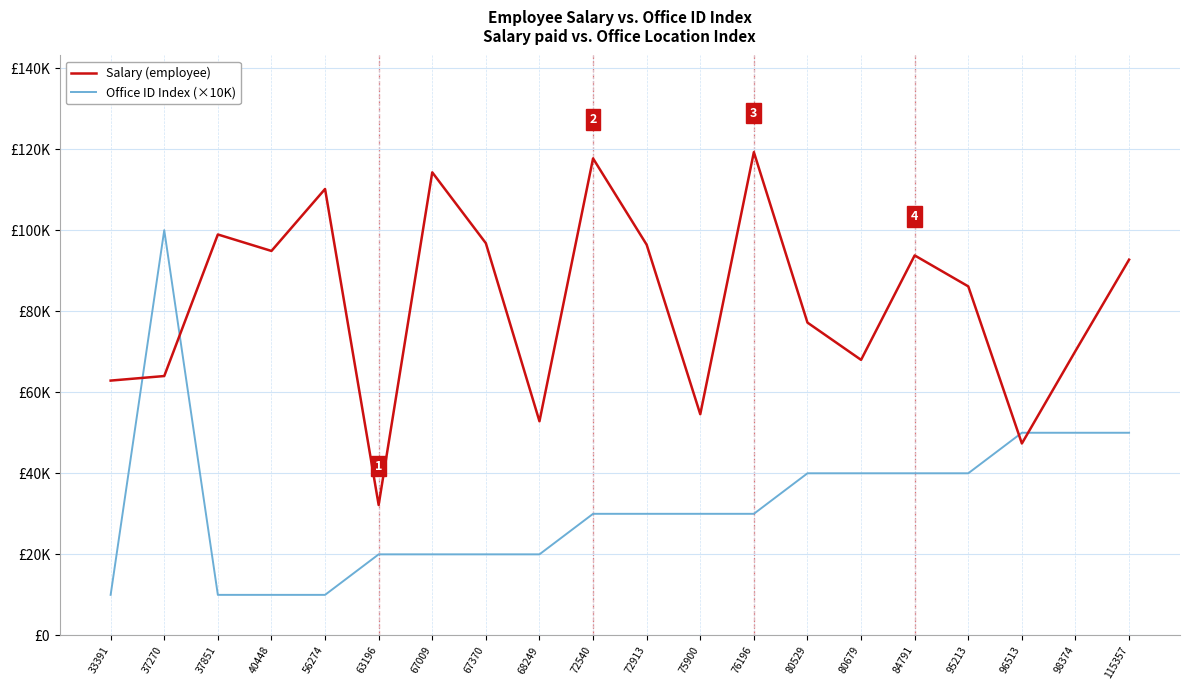

Does the chart display data point markers on the line(s)?

No